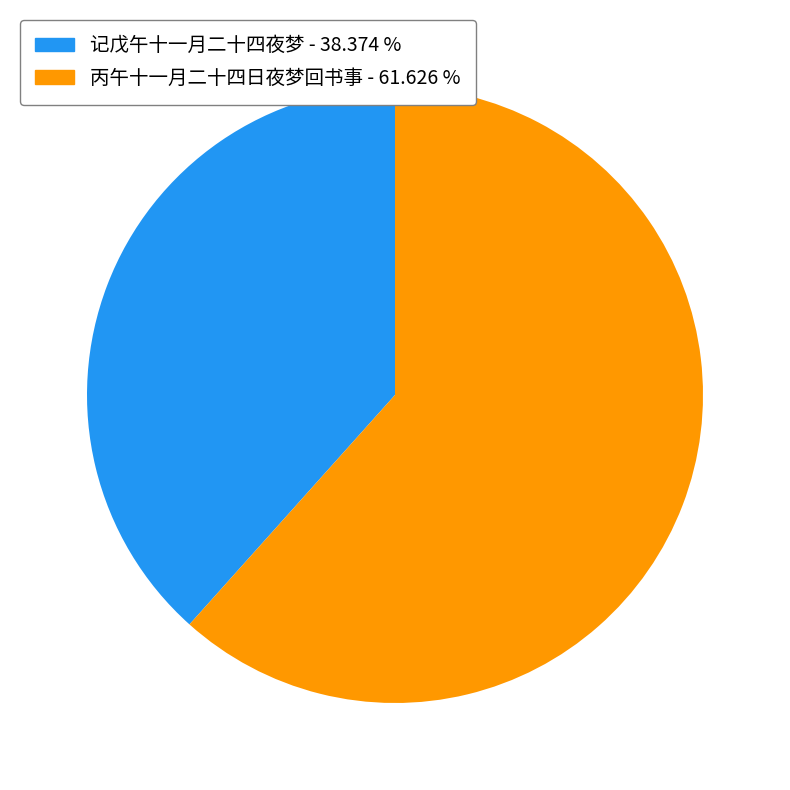

Is there any slice that represents more than half of the pie?

Yes